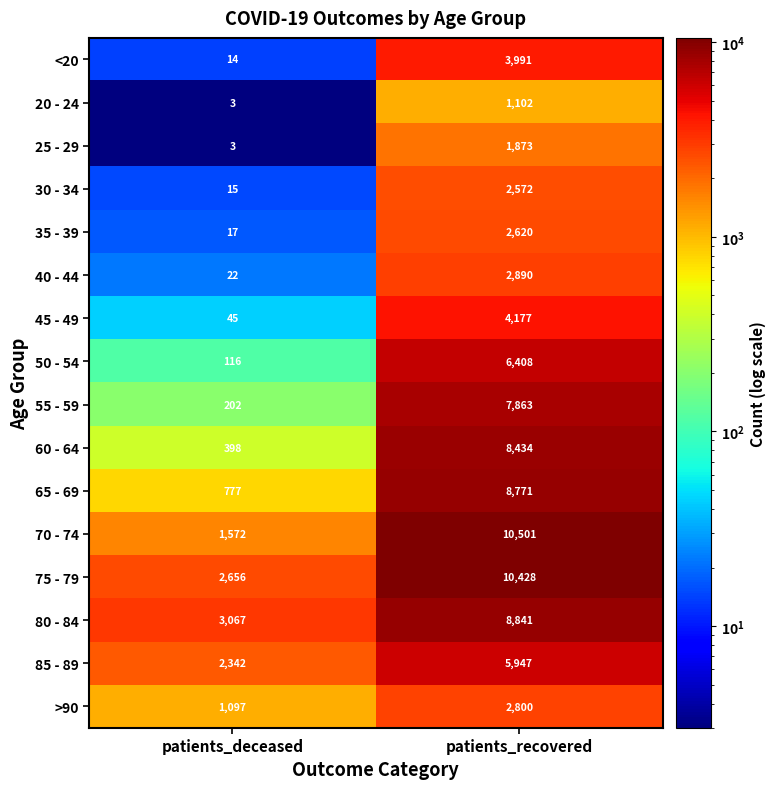

At which category is the sum across all series the highest?

patients_recovered